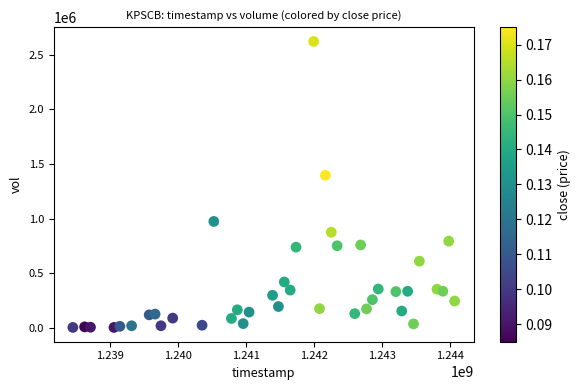

What Y value in the scatter plot is closest to 1312400?

1396300